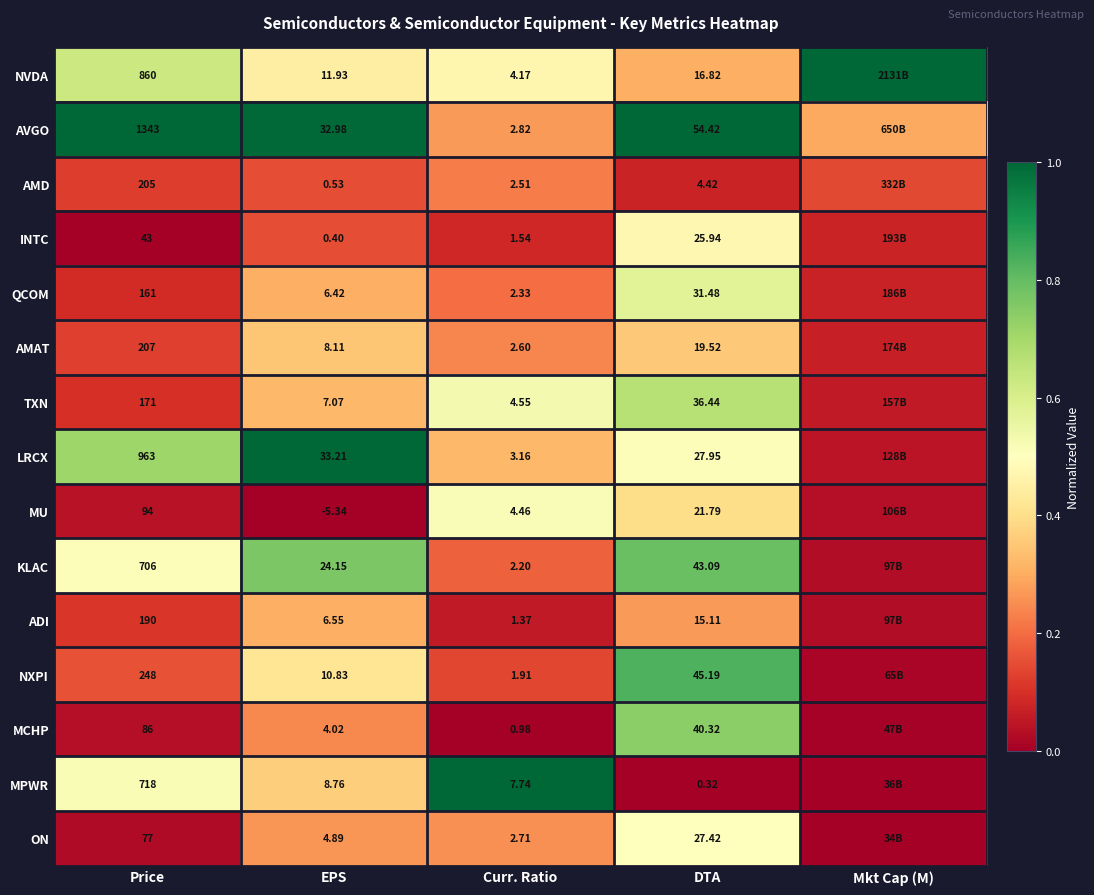

Rank the series at EPS from highest to lowest value.

LRCX, AVGO, KLAC, NVDA, NXPI, MPWR, AMAT, TXN, ADI, QCOM, ON, MCHP, AMD, INTC, MU